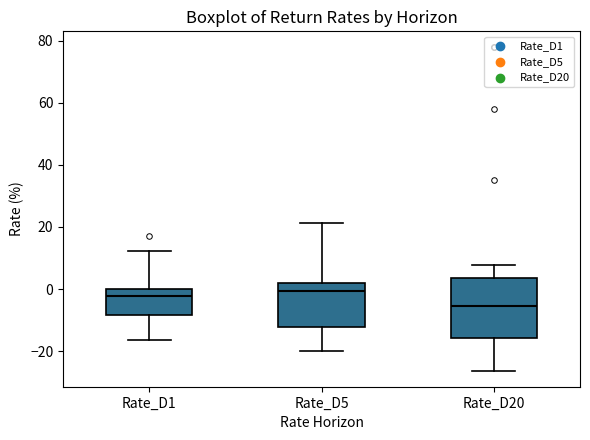

Which box's median line is the lowest?

Rate_D20